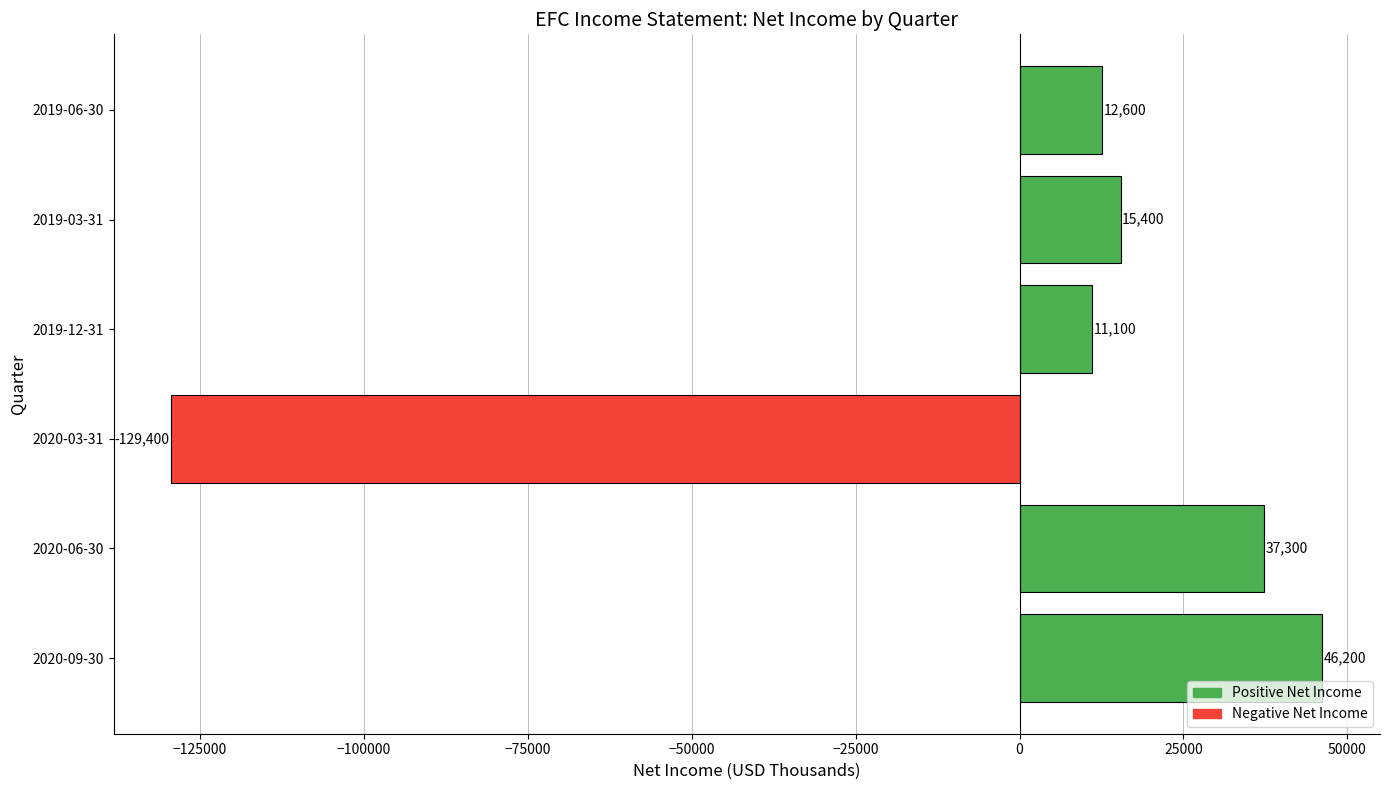

How many categories are shown in the chart?

6